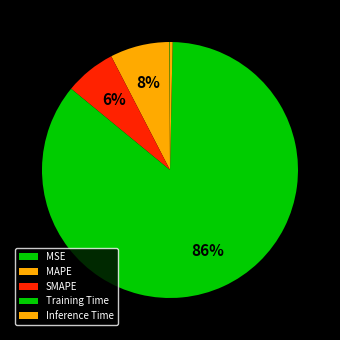

To the nearest percent, what is the combined percentage of Training Time and SMAPE?

92%